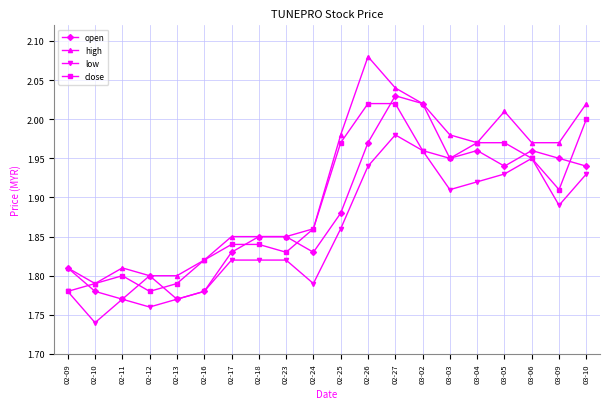

What is the label of the 18th point from the left?

03-06